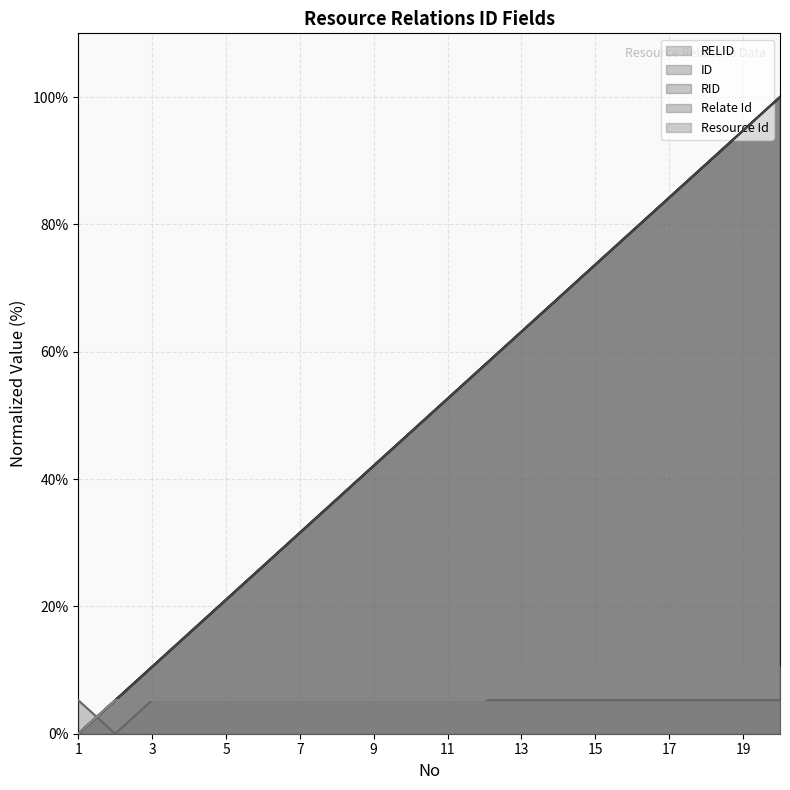

At which category is the sum across all series the highest?

20